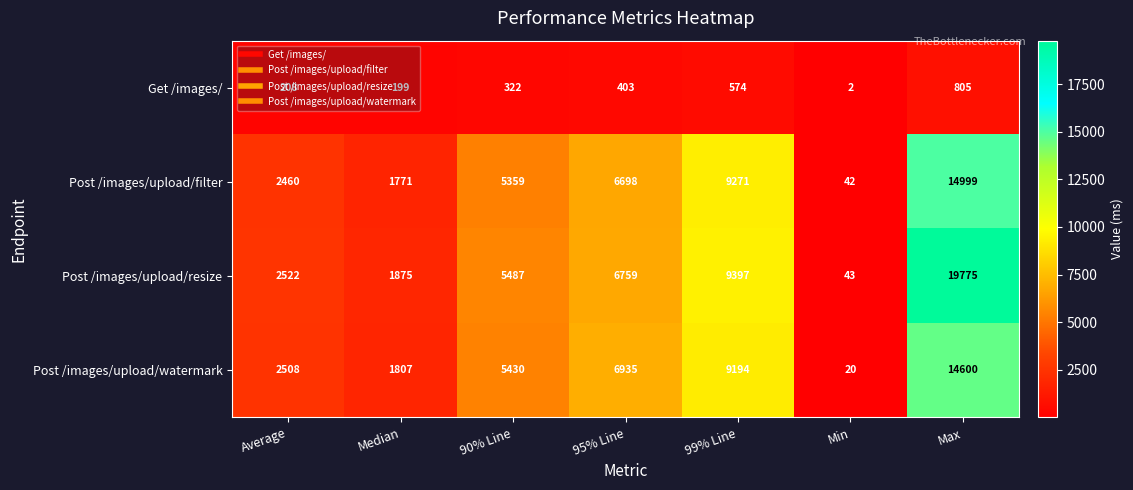

What is the difference between the maximum and minimum values in the Post /images/upload/filter series?

14957